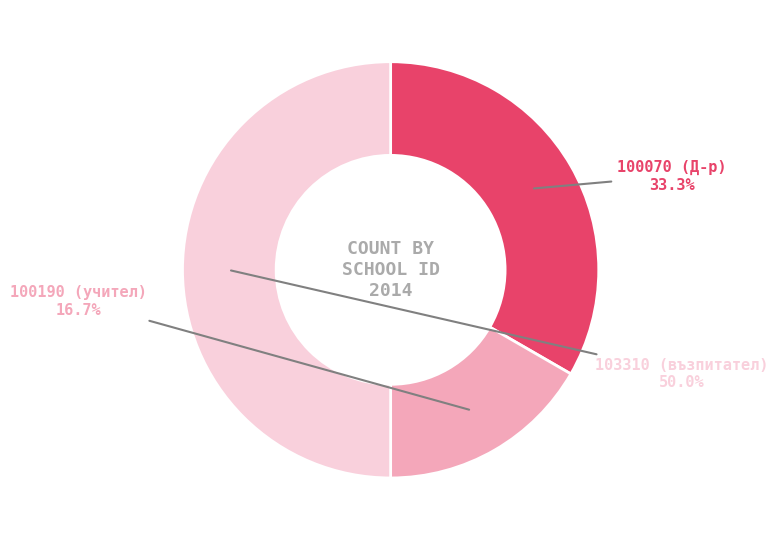

Count the number of slices in the pie.

3